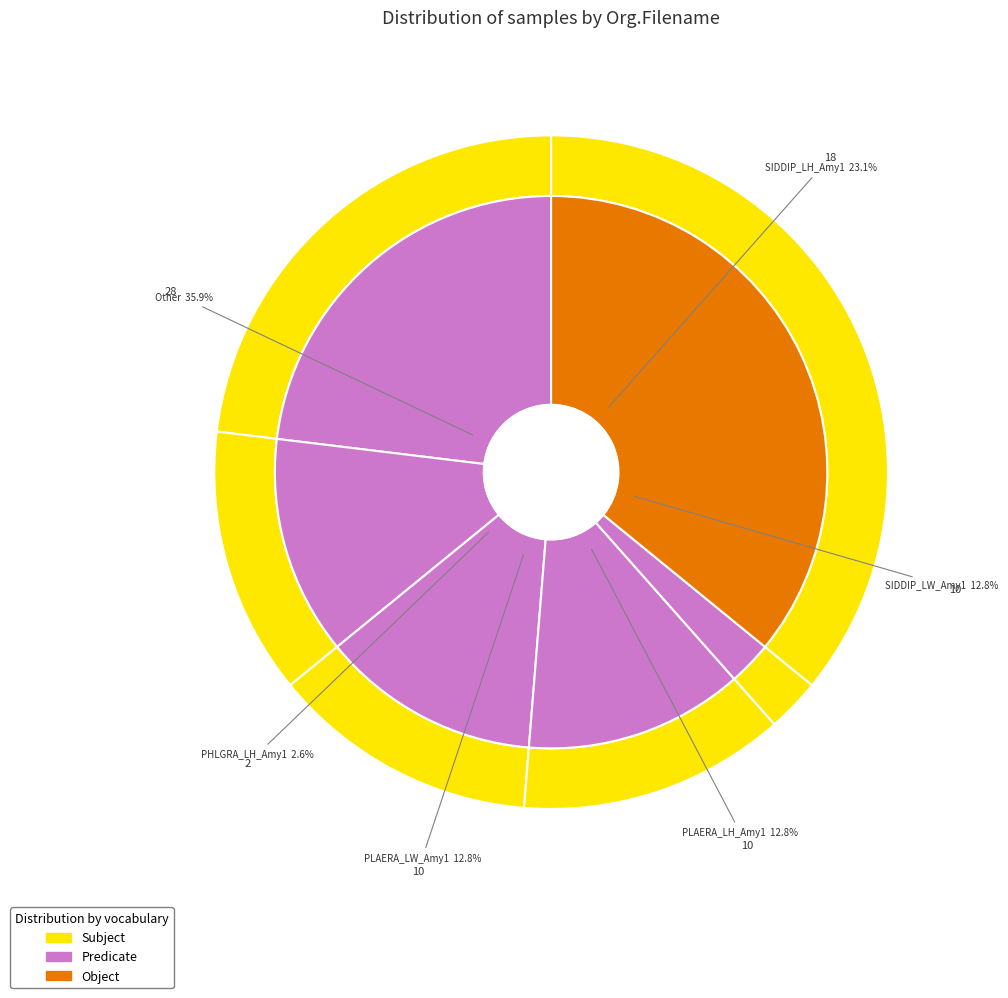

Combined, do Other and SIDDIP_LH_Amy1 account for over 50%?

Yes